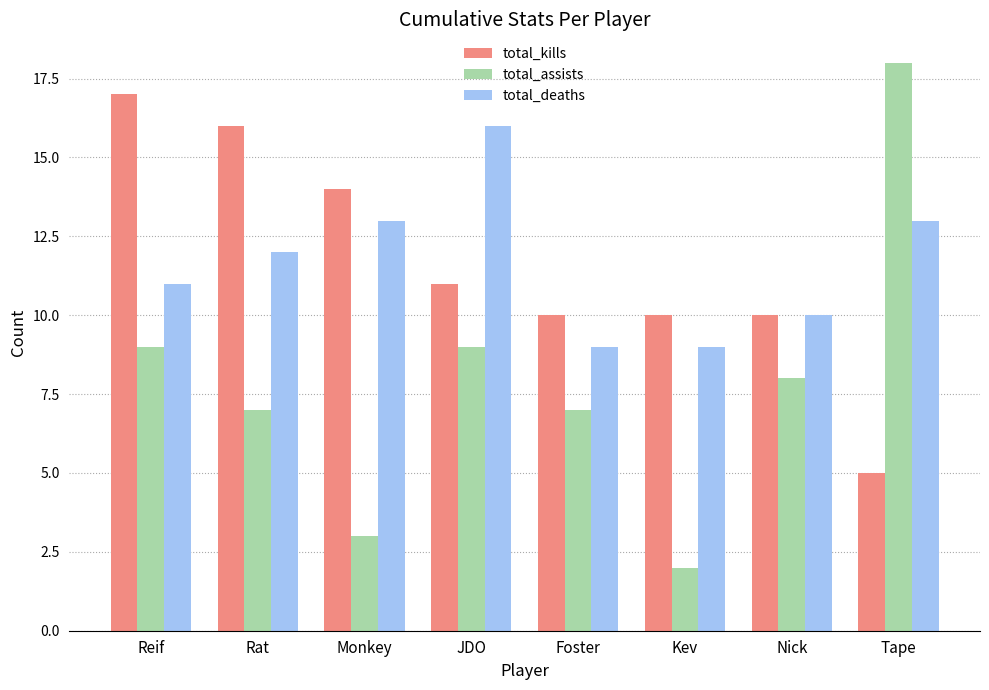

Is it true that total_deaths equals 10 at Nick?

True